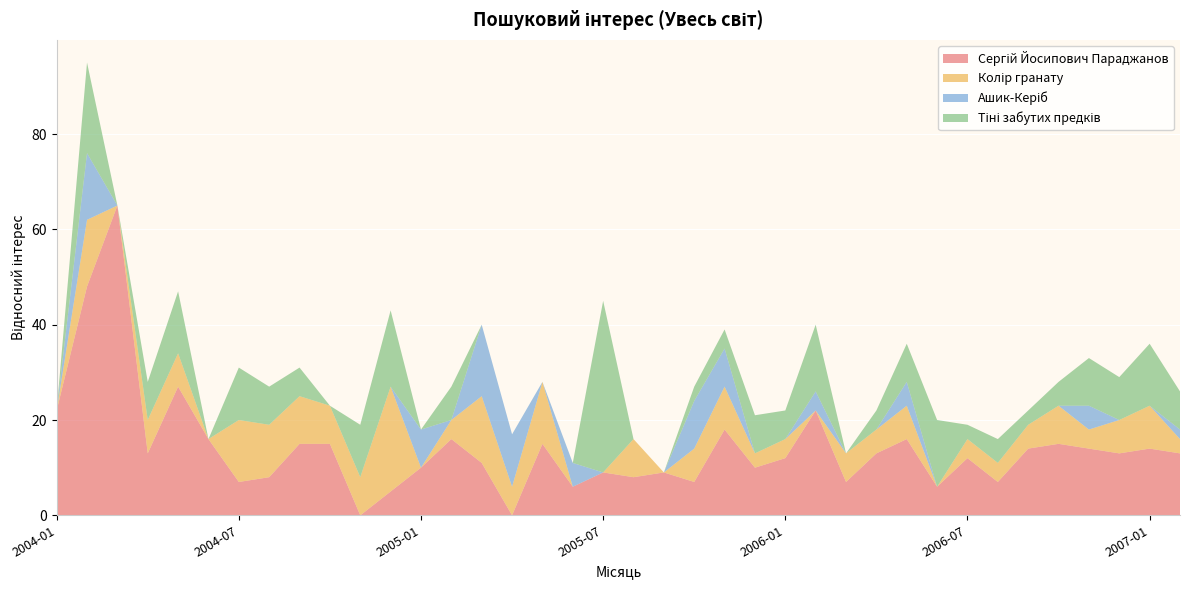

Reading left to right, transcribe all the data shown in this chart.

Сергій Йосипович Параджанов: 22	48	65	13	27	16	7	8	15	15	0	5	10	16	11	0	15	6	9	8	9	7	18	10	12	22	7	13	16	6	12	7	14	15	14	13	14	13
Колір гранату: 0	14	0	7	7	0	13	11	10	8	8	22	0	4	14	6	13	0	0	8	0	7	9	3	4	0	6	5	7	0	4	4	5	8	4	7	9	3
Ашик-Керіб: 0	14	0	0	0	0	0	0	0	0	0	0	8	0	15	11	0	5	0	0	0	10	8	0	0	4	0	0	5	0	0	0	0	0	5	0	0	2
Тіні забутих предків: 0	19	0	8	13	0	11	8	6	0	11	16	0	7	0	0	0	0	36	0	0	3	4	8	6	14	0	4	8	14	3	5	3	5	10	9	13	8